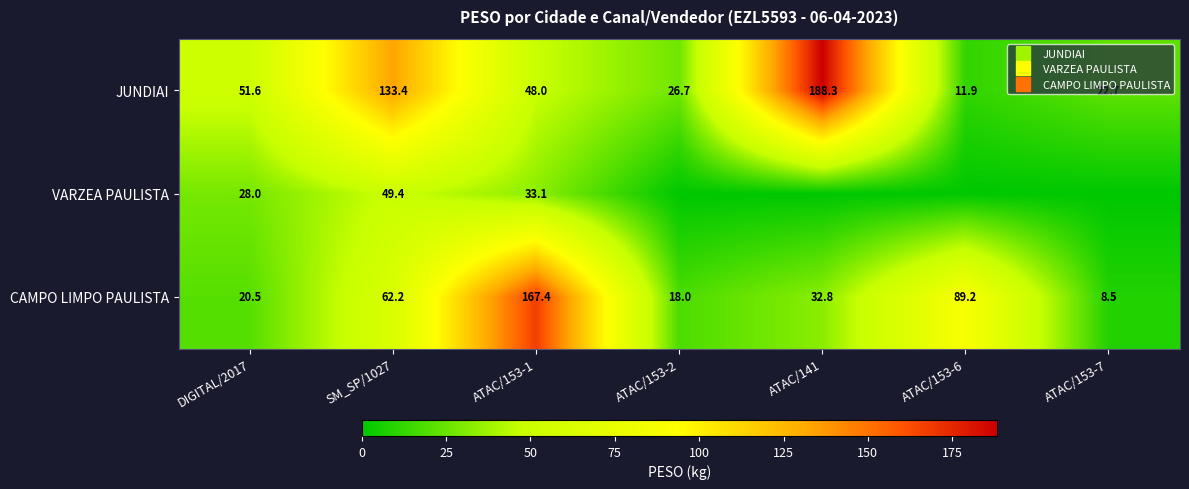

Rank the series by their maximum value, from lowest to highest.

VARZEA PAULISTA, CAMPO LIMPO PAULISTA, JUNDIAI